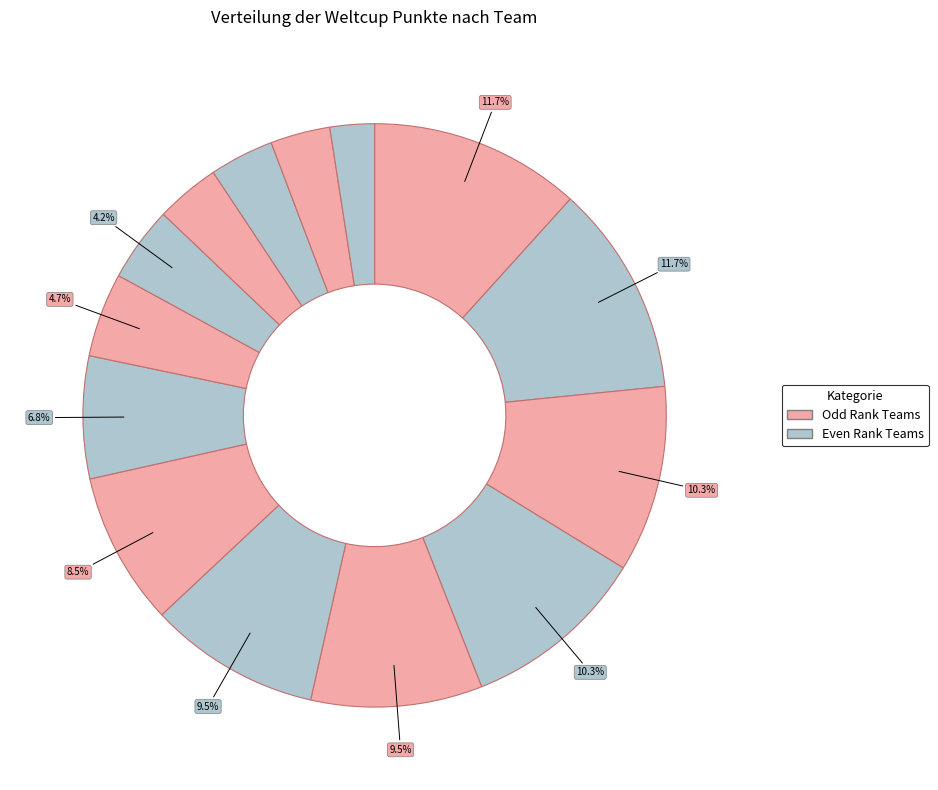

How many slices are in this pie chart?

14